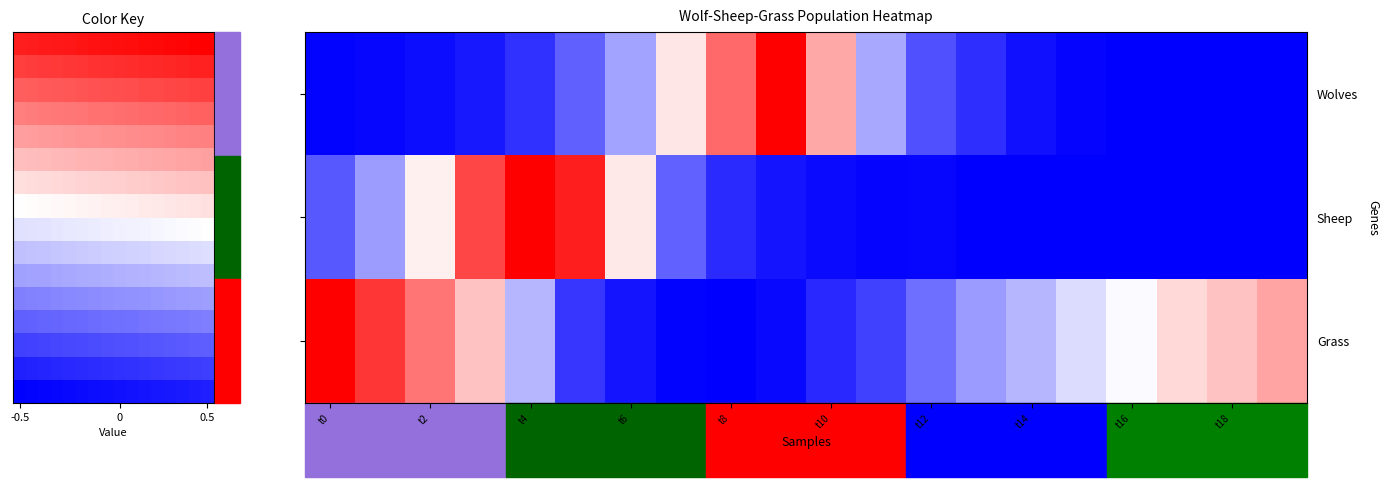

Which label corresponds to the largest value in the chart?

9